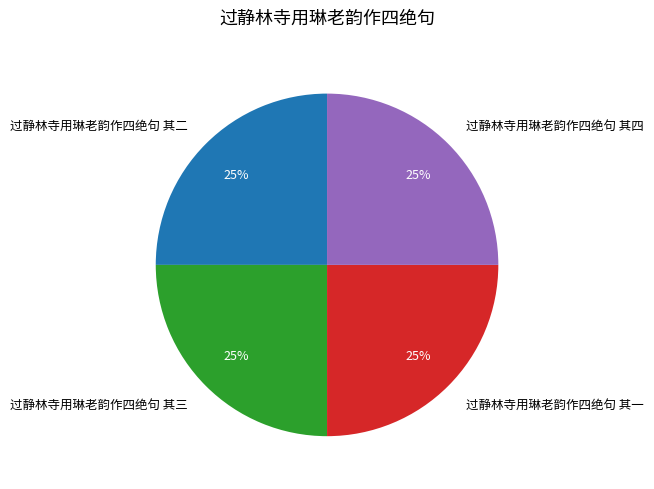

Count the number of slices in the pie.

4